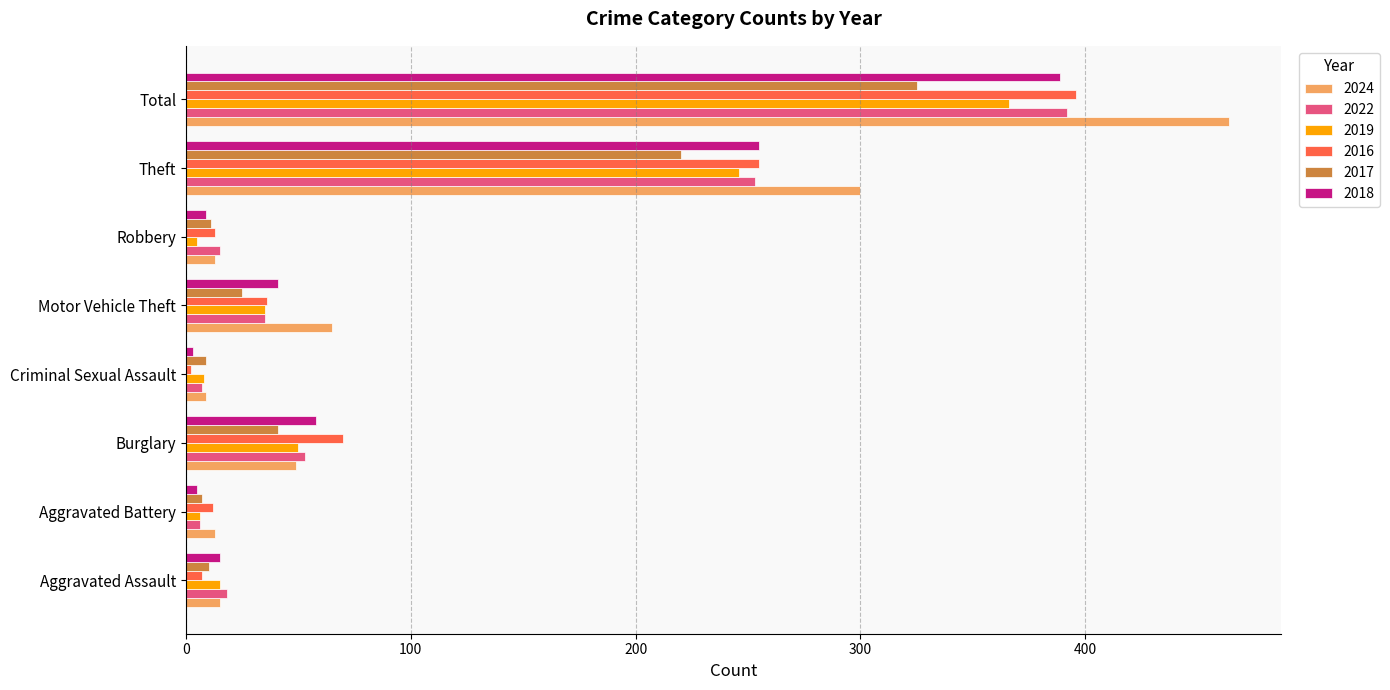

What is the spread (max minus min) of values at Motor Vehicle Theft?

40